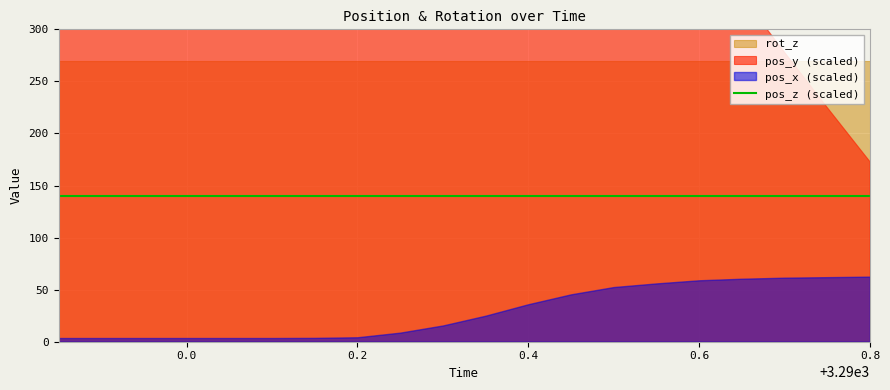

Is it true that pos_y equals -22.5 at 3290.75?

True